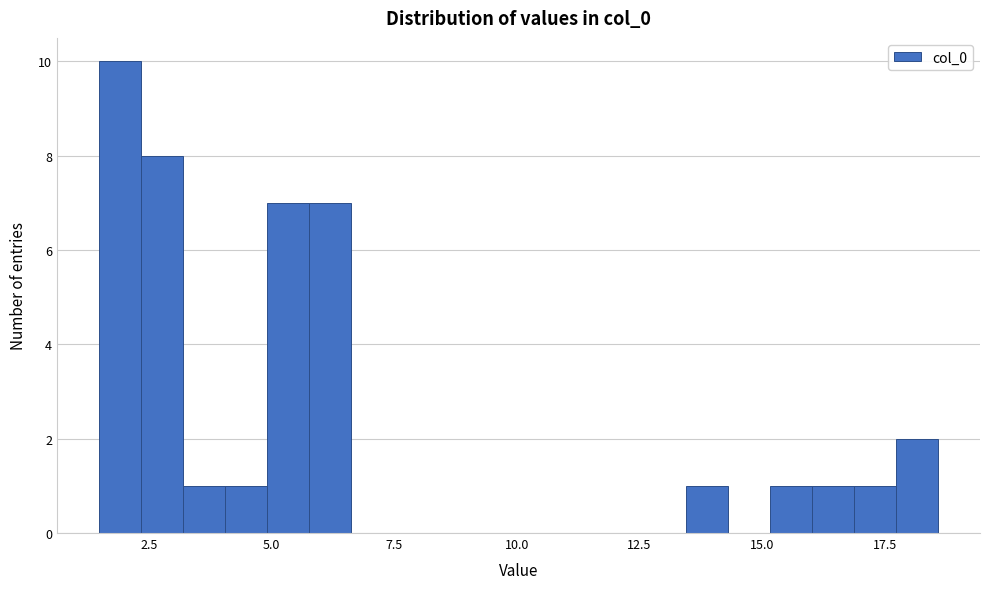

Around what value on the x-axis is the tallest bar? Give the approximate position of its centre, as read against the axis.

2.0